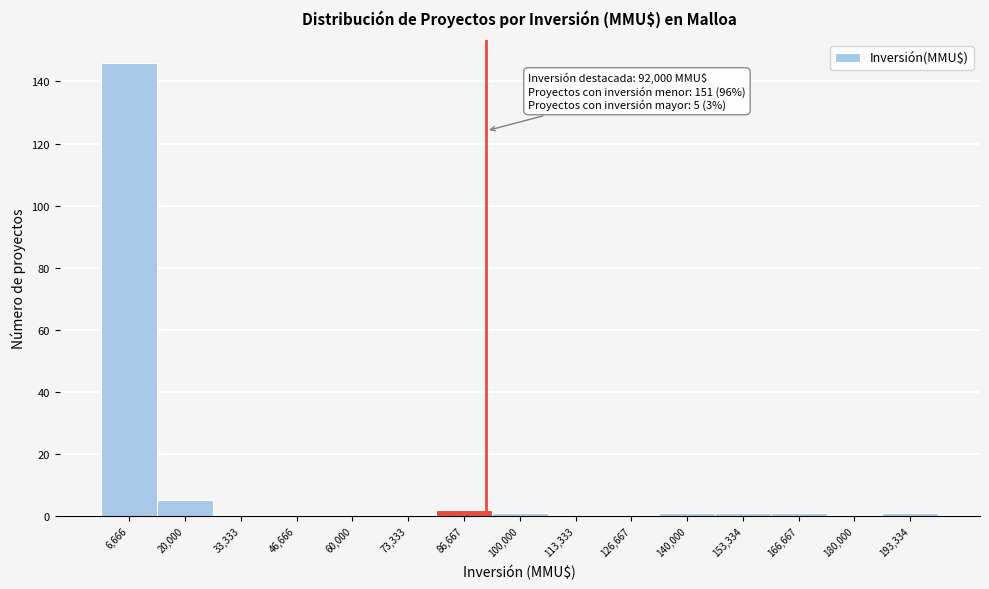

Over which range of the x-axis is the bar tallest?

0 to 14000